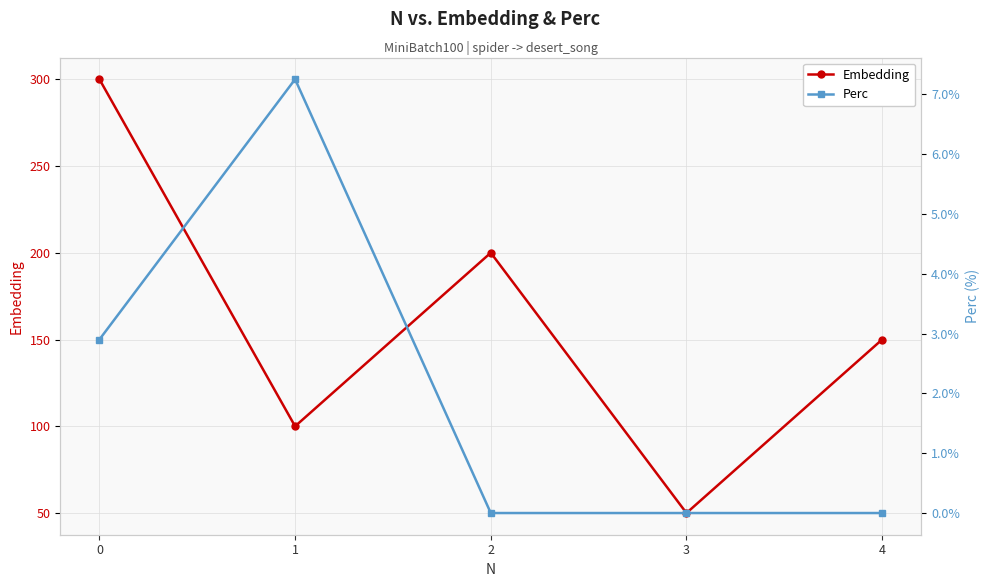

True or false: Perc and Embedding intersect in this chart.

False